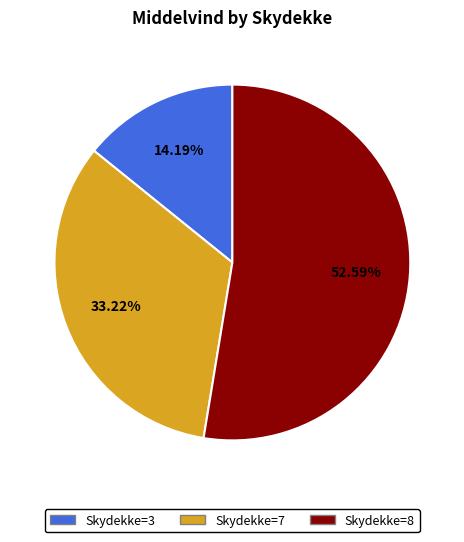

Is there any slice that represents more than half of the pie?

Yes